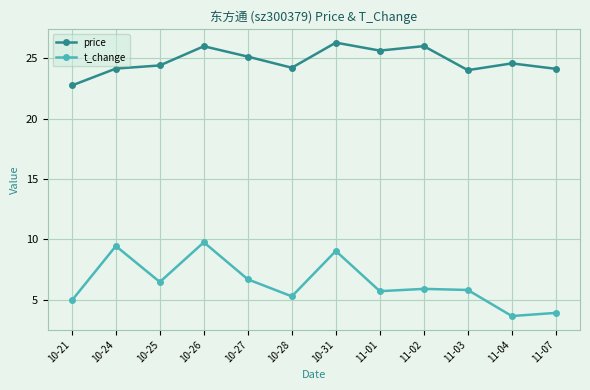

The value of t_change at 10-28 is 5.3. True or false?

True